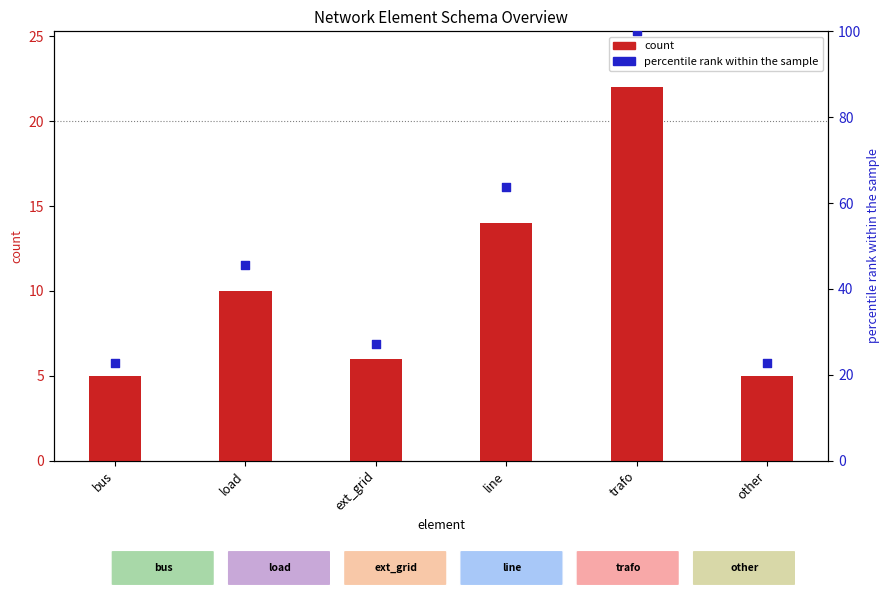

Which series reaches the maximum Y coordinate?

percentile rank within the sample